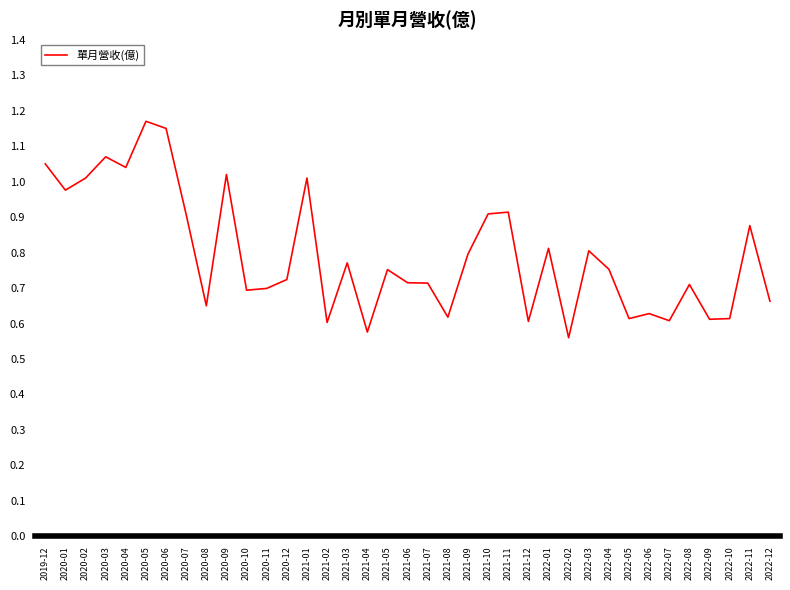

What is the change in value from 2019-12 to 2021-08?

-0.4